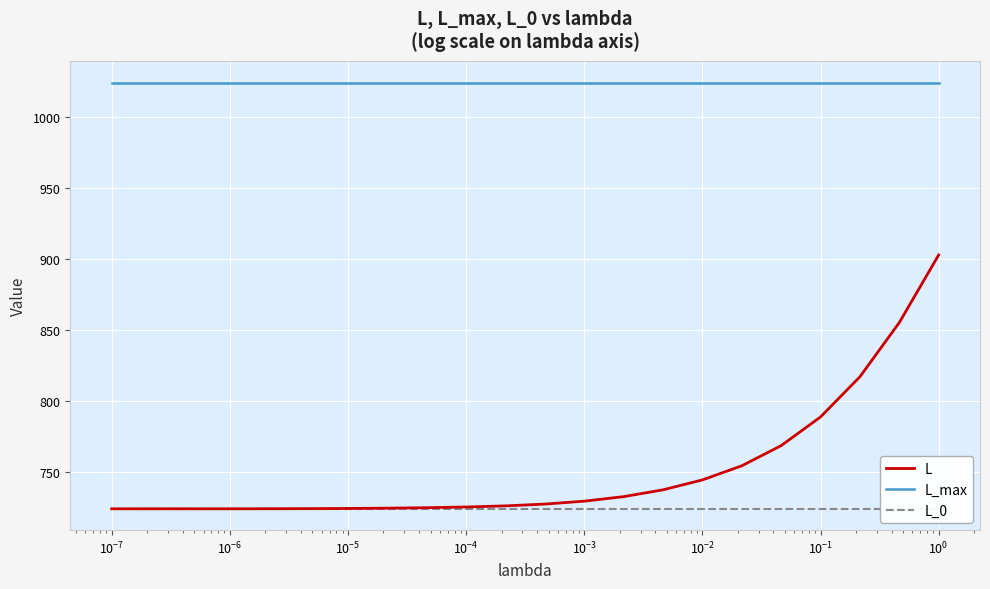

True or false: L_0 and L_max intersect in this chart.

False